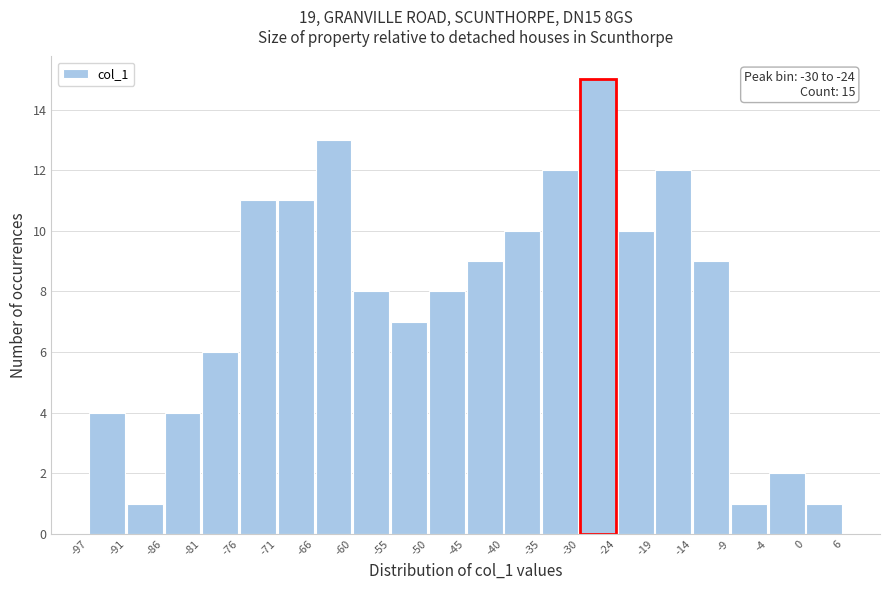

Over which range of the x-axis is the bar tallest?

-30 to -24